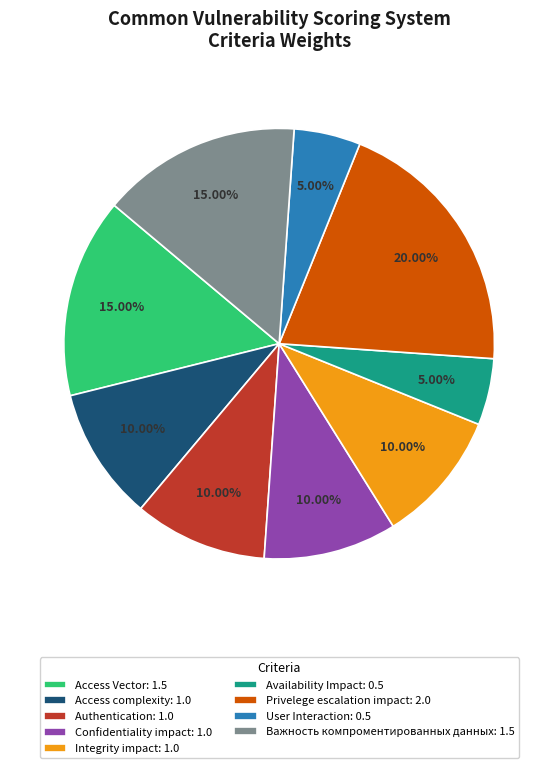

Combined, do Integrity impact: 1.0 and Privelege escalation impact: 2.0 account for over 50%?

No